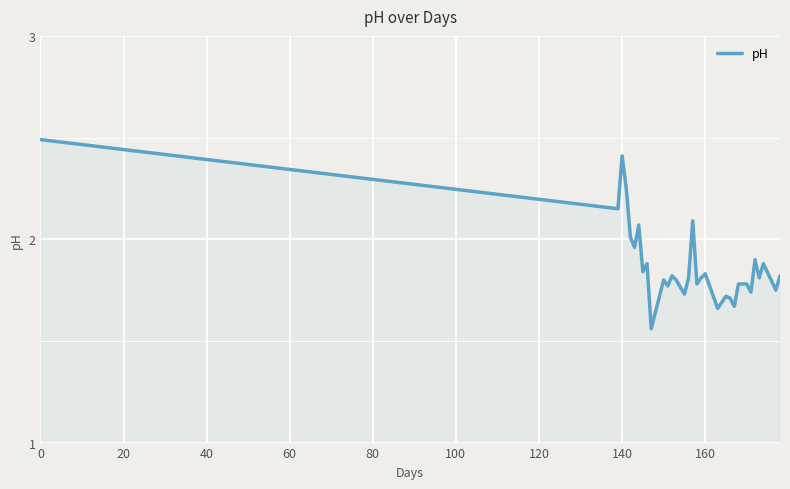

What is the difference between the maximum and minimum values?

0.9